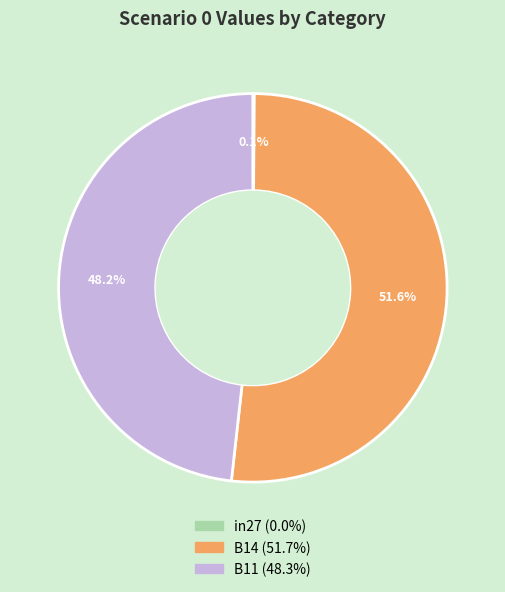

Does any single category account for the majority?

Yes